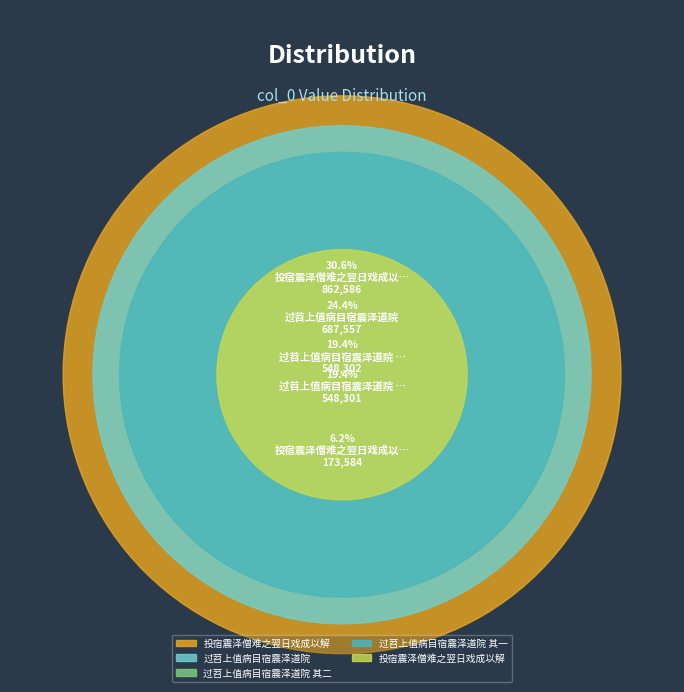

Approximately how many times larger is the value at 投宿震泽僧难之翌日戏成以解 compared to 过苕上值病目宿震泽道院?

0.3